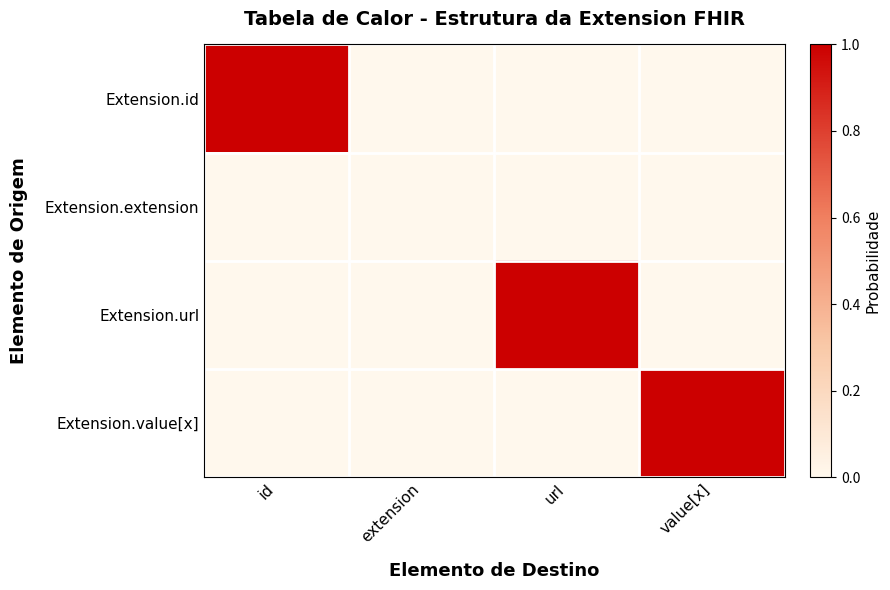

Between url and extension, which is larger?

url